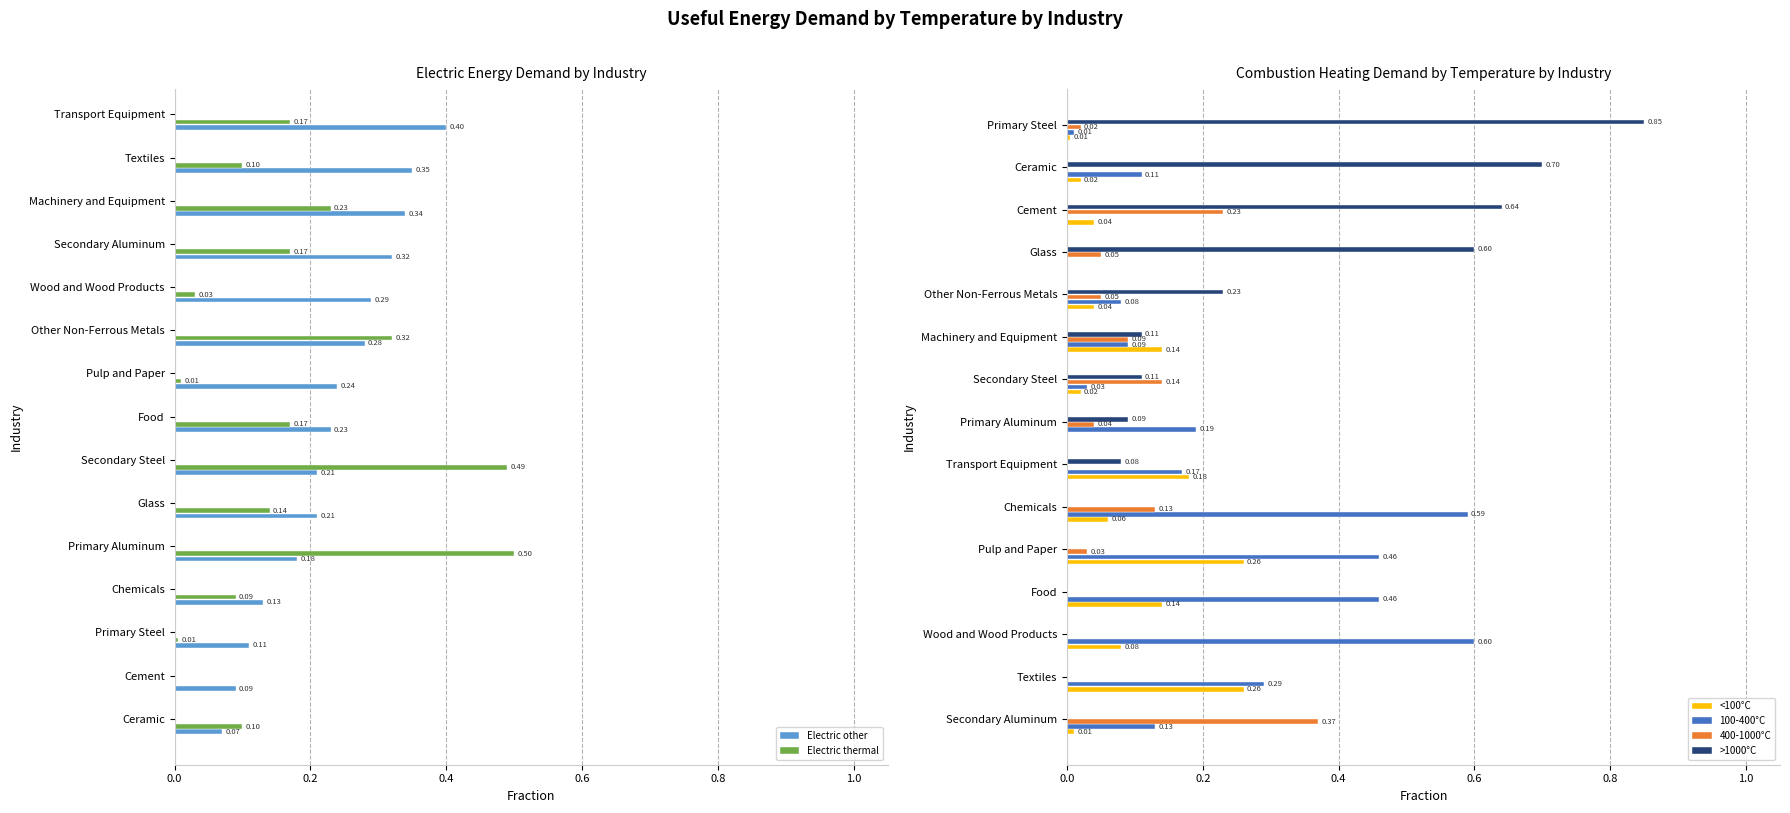

At which label does 400-1000°C reach its peak?

Secondary Aluminum